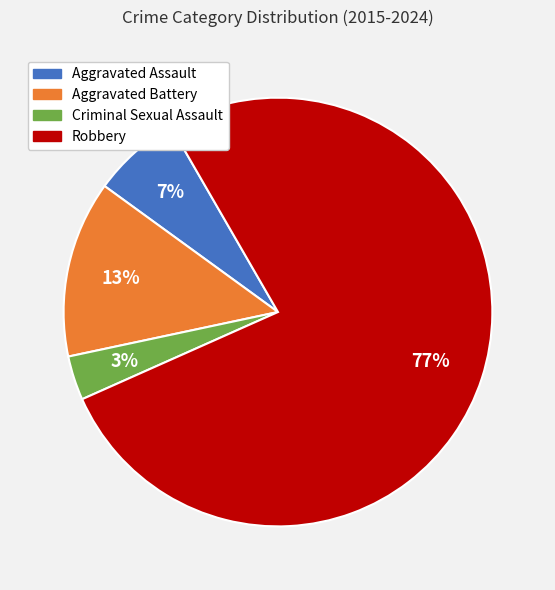

To the nearest percent, what is the combined percentage of Criminal Sexual Assault and Robbery?

80%